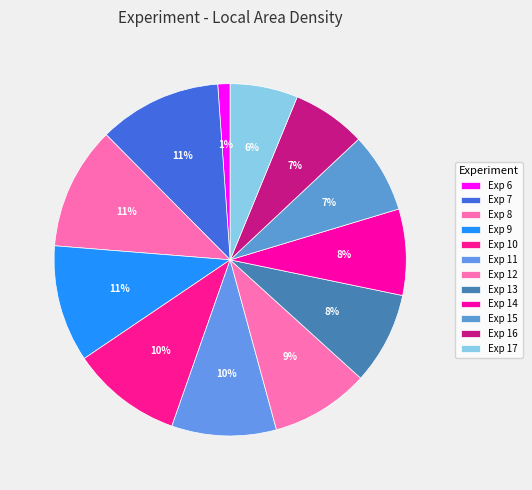

How many segments does this pie chart have?

12